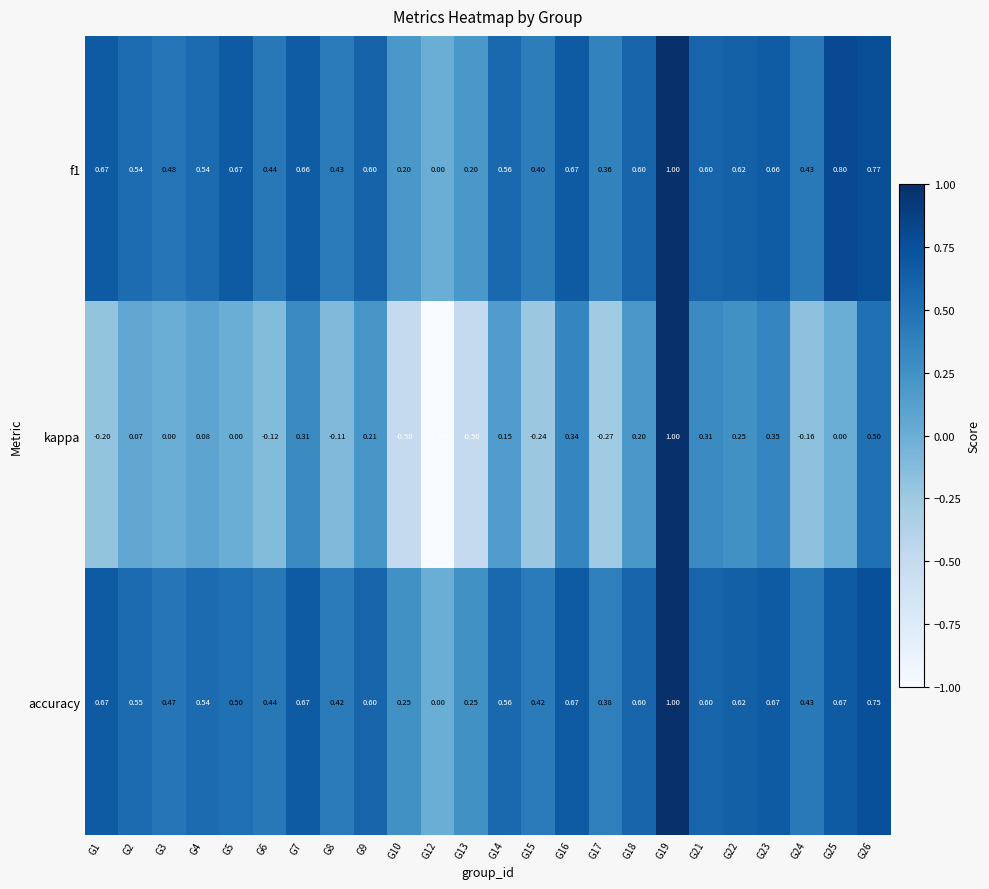

Is the value of f1 at G15 greater than the value of kappa at G13?

Yes